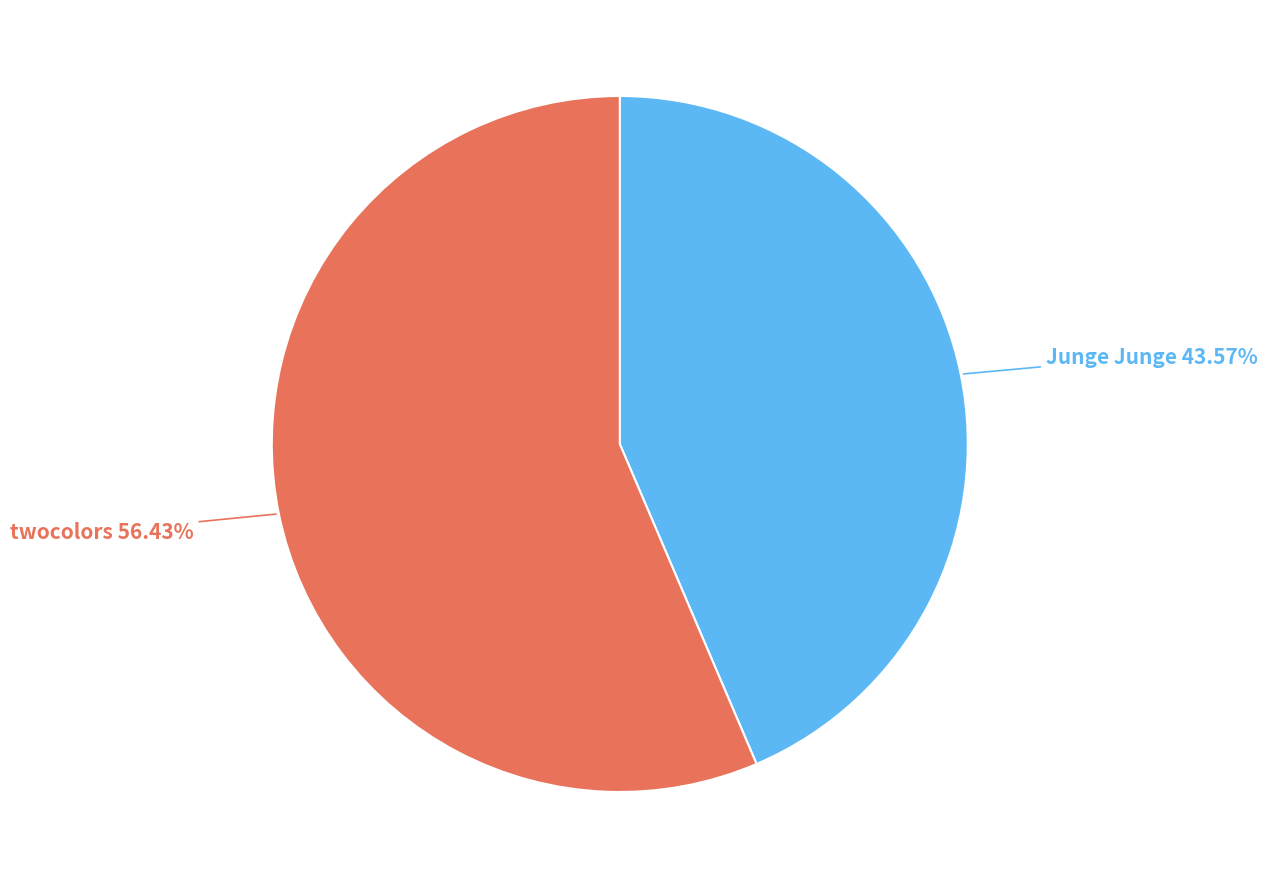

Is there a majority slice in this chart?

Yes